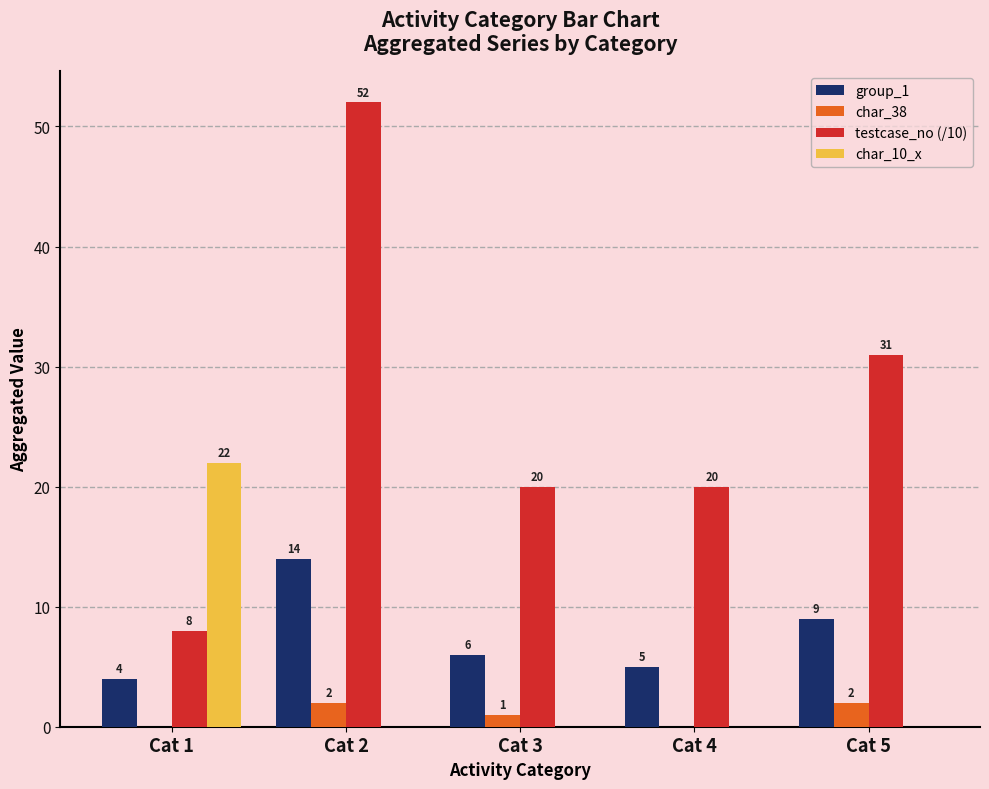

At which category is the sum across all series the highest?

Cat 2